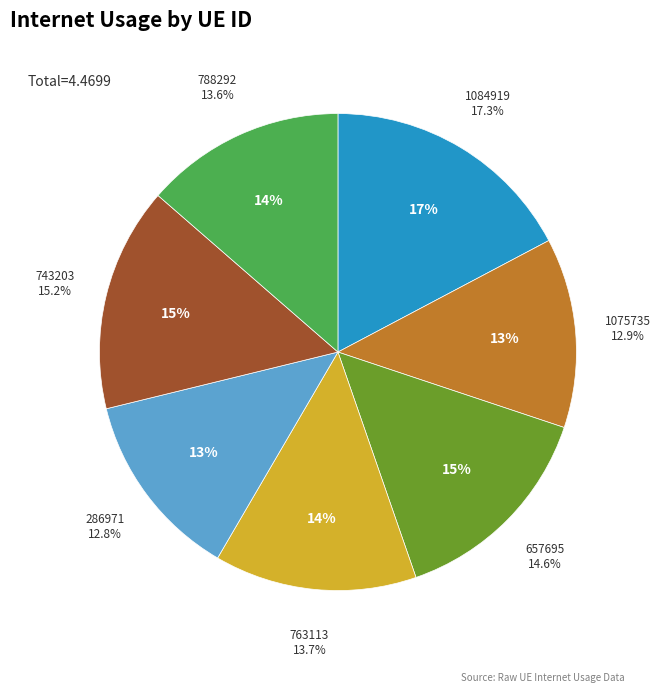

To the nearest percent, what portion does 657695 represent?

15%